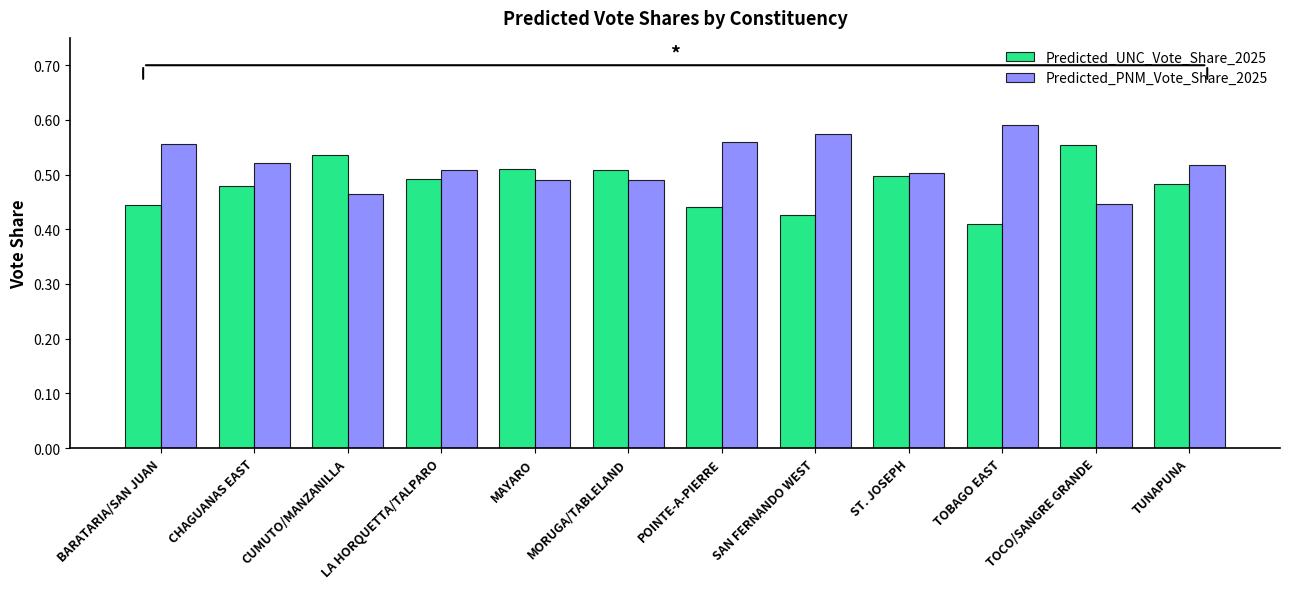

What is the label of the 2nd bar from the left?

CHAGUANAS EAST